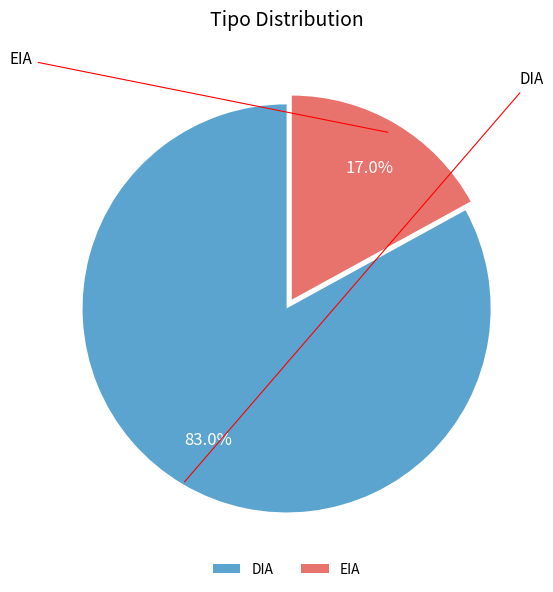

Rank the categories by value from highest to lowest.

DIA, EIA